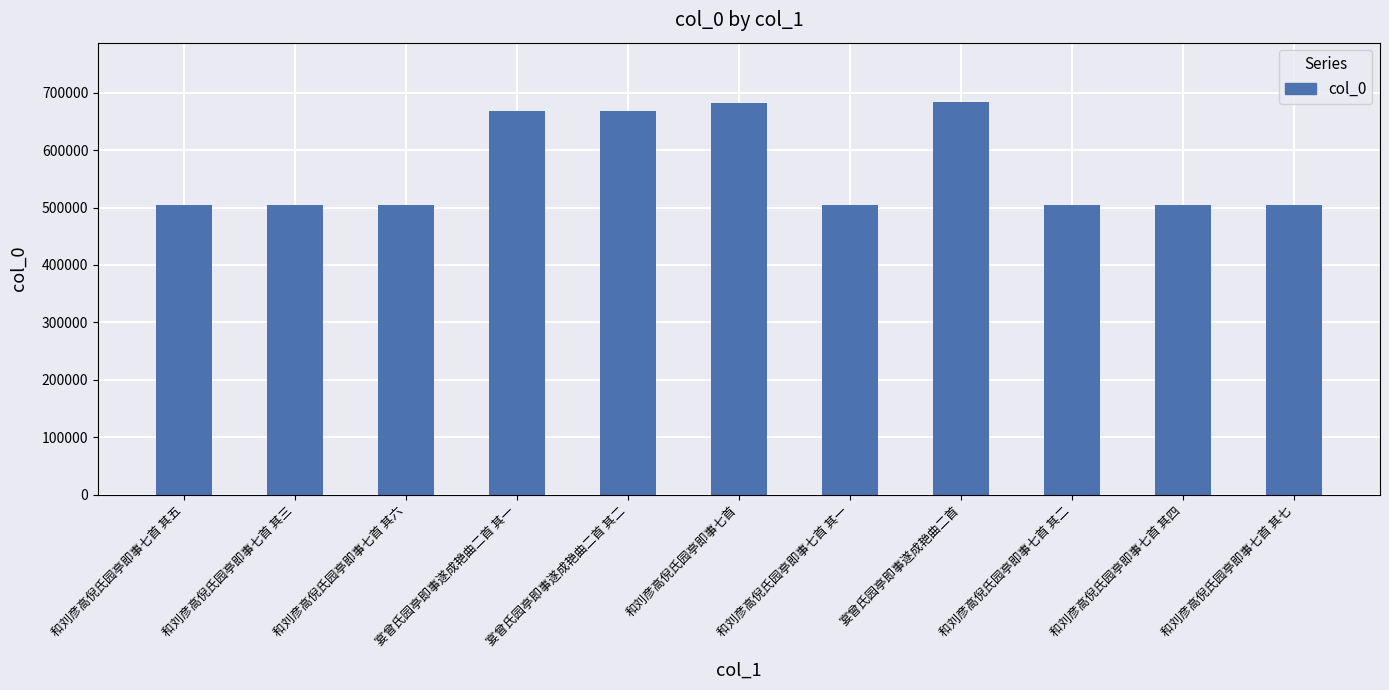

What is the minimum value shown in the chart?

505119